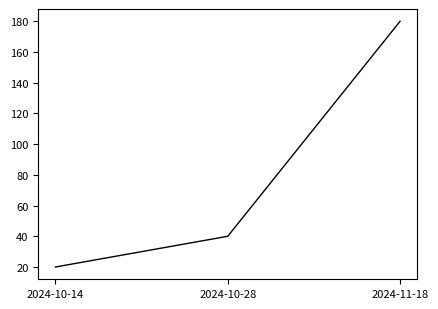

What is the difference between the values at 2024-10-14 and 2024-10-28?

20